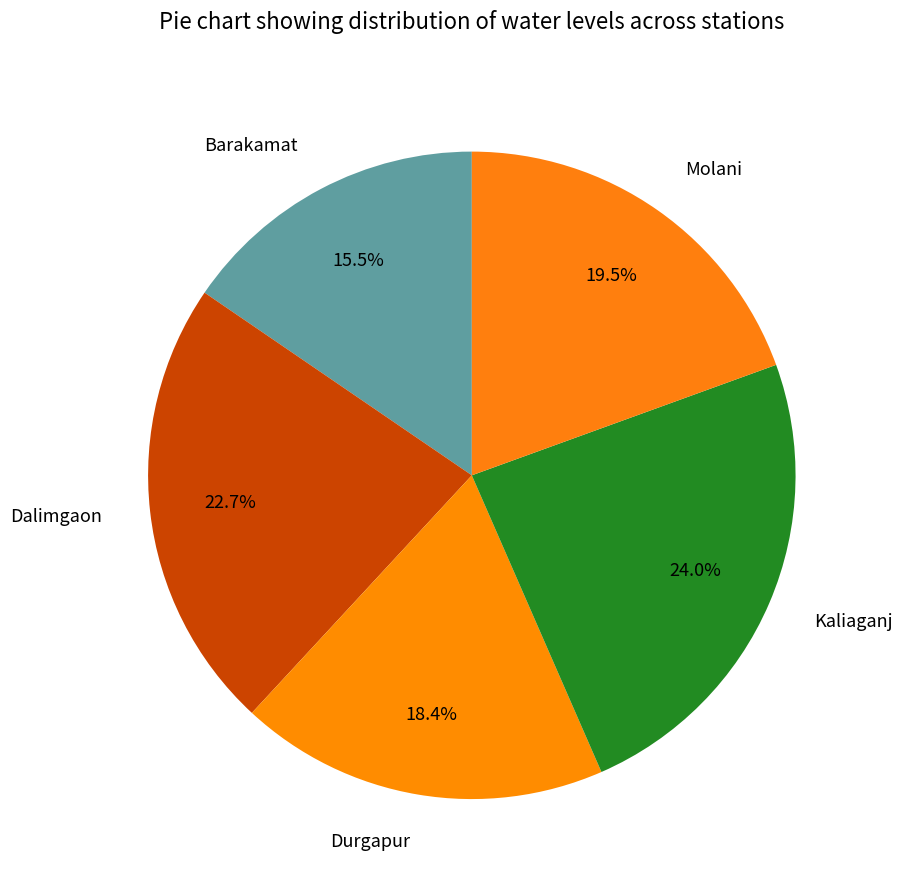

Which has a higher value, Kaliaganj or Dalimgaon?

Kaliaganj